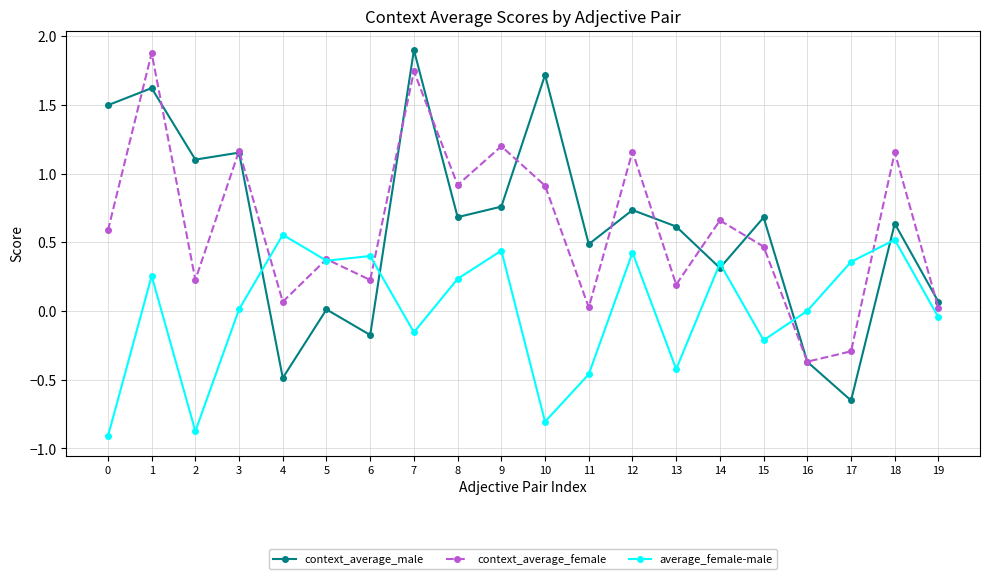

What is the value of the context_average_male point at the 2nd from the left?

1.6